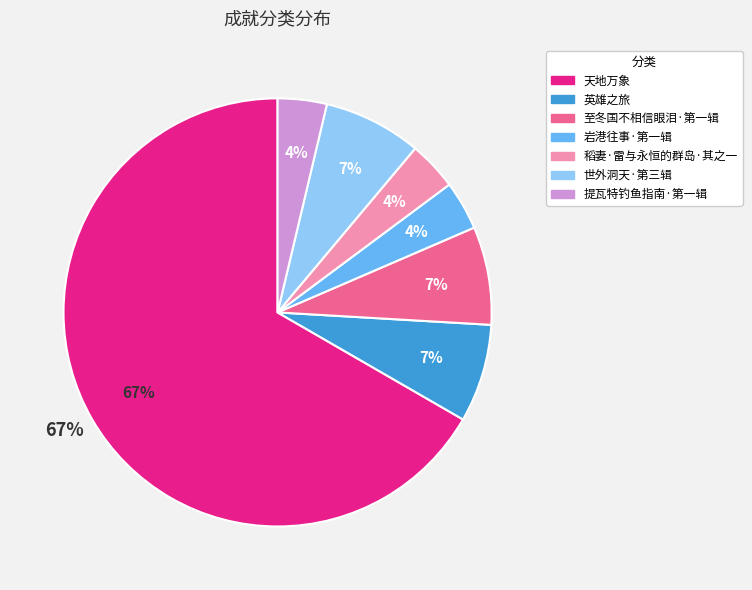

Is the sum of 提瓦特钓鱼指南·第一辑 and 天地万象 greater than half?

Yes